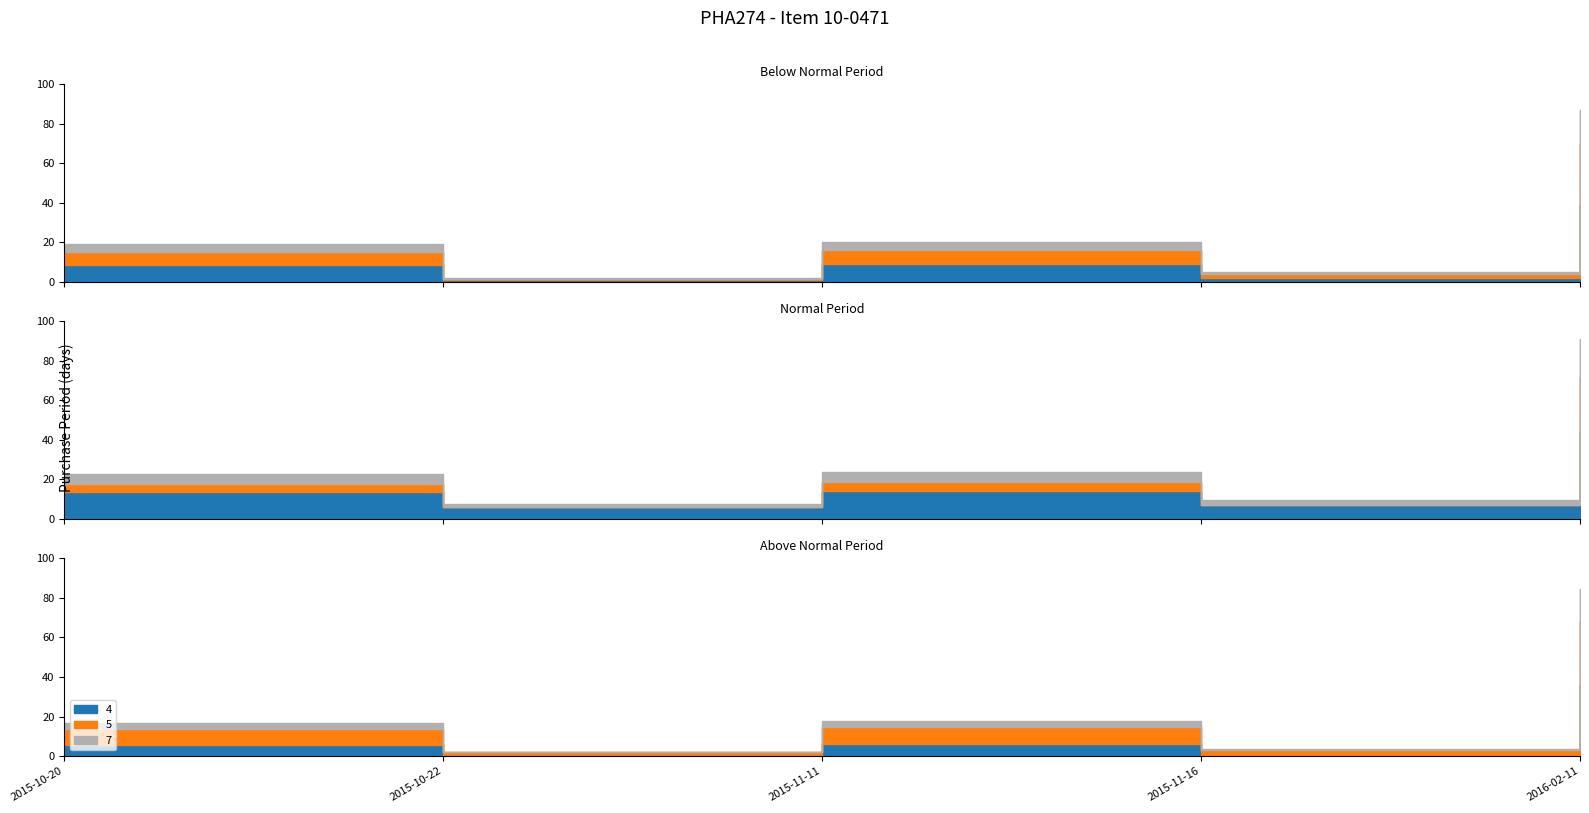

Is it true that the value at 2015-10-20 is 19?

True